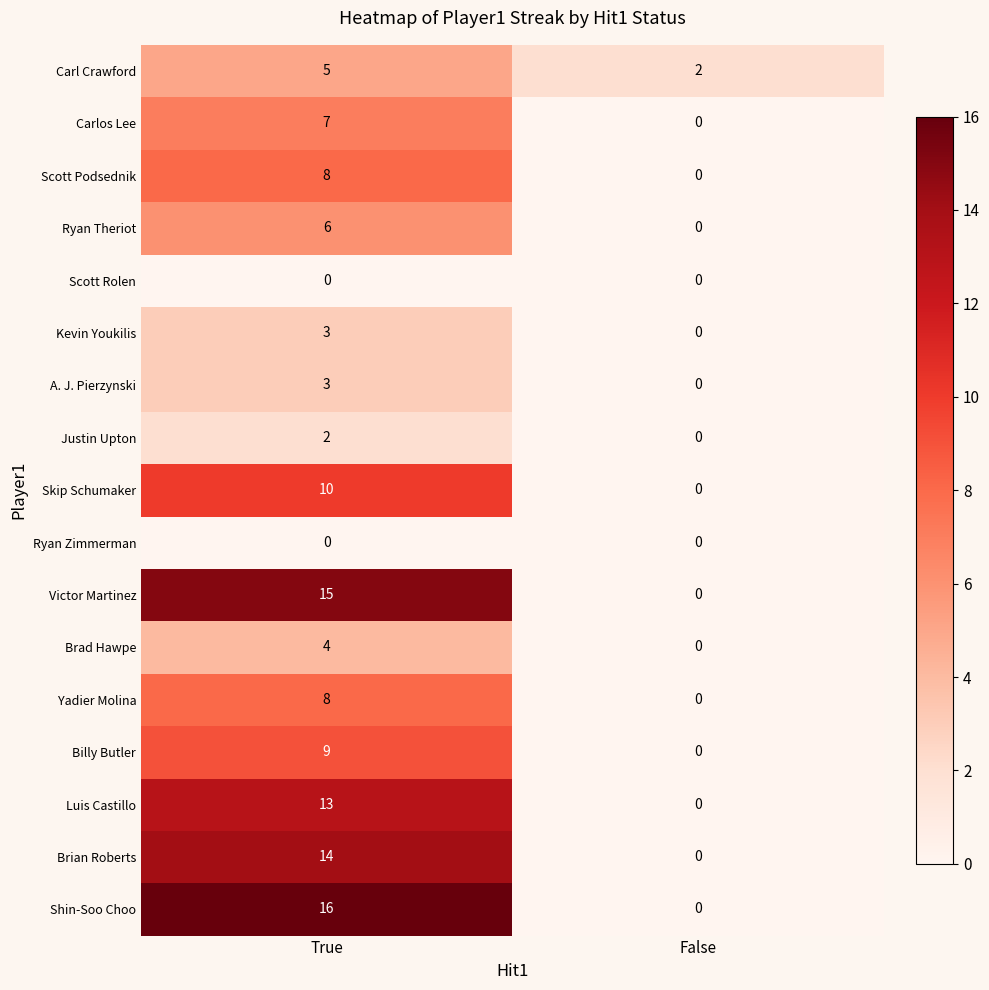

The Luis Castillo series shows 0 at False. True or false?

True